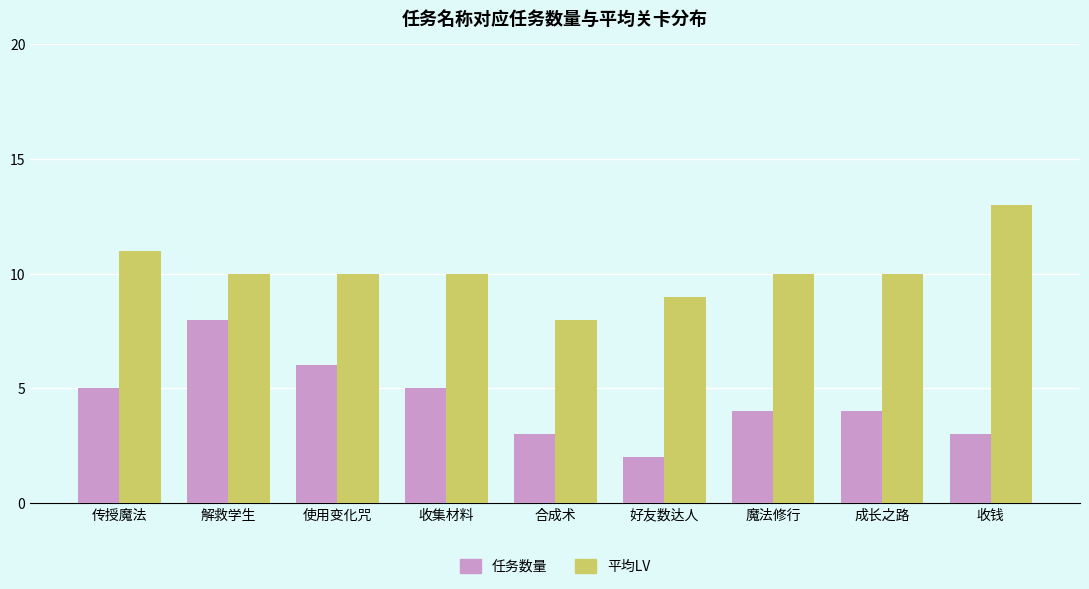

At which label does 任务数量 reach its peak?

解救学生